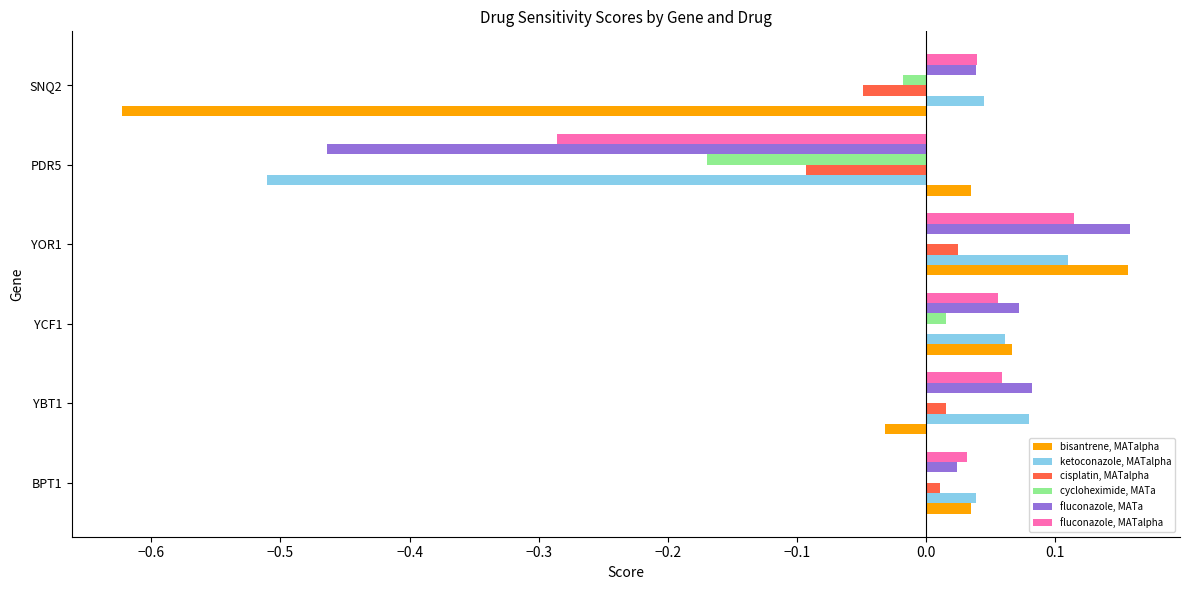

The ketoconazole, MATalpha series shows 0.2 at YOR1. True or false?

False